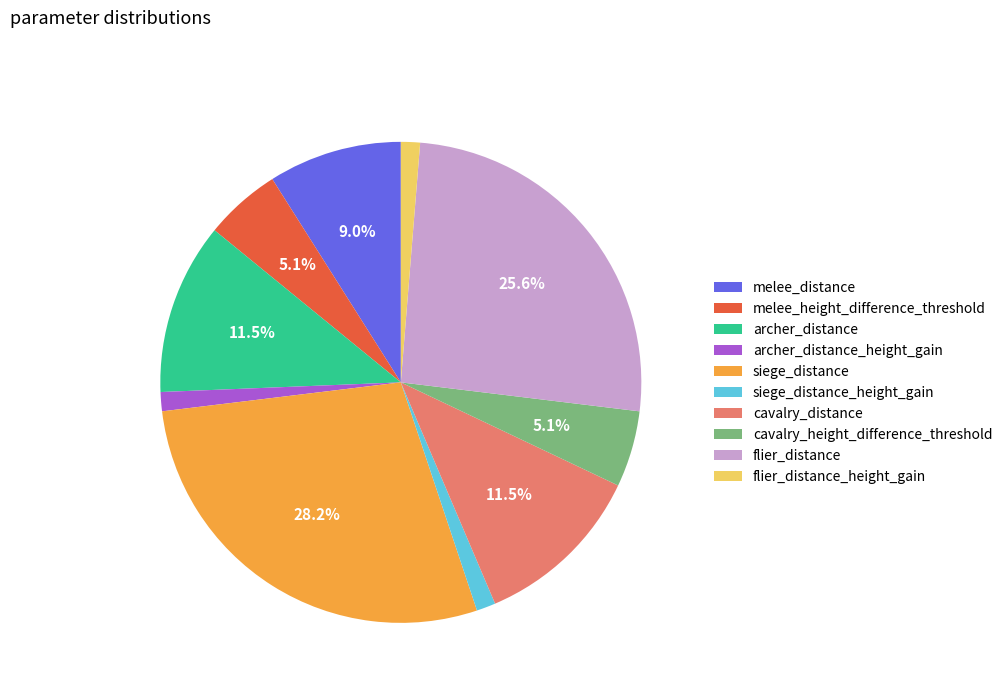

True or false: melee_height_difference_threshold accounts for 5% of the total.

True